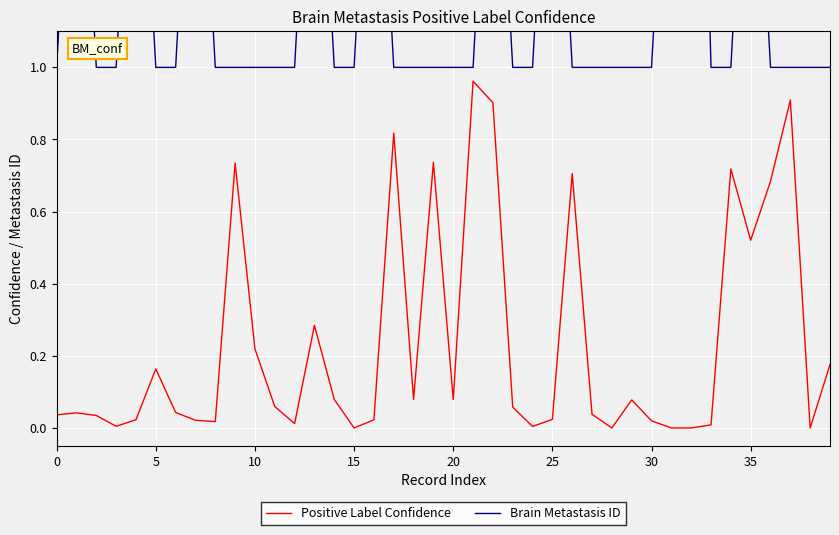

At 15, list the series in order from smallest to largest.

Positive Label Confidence, Brain Metastasis ID